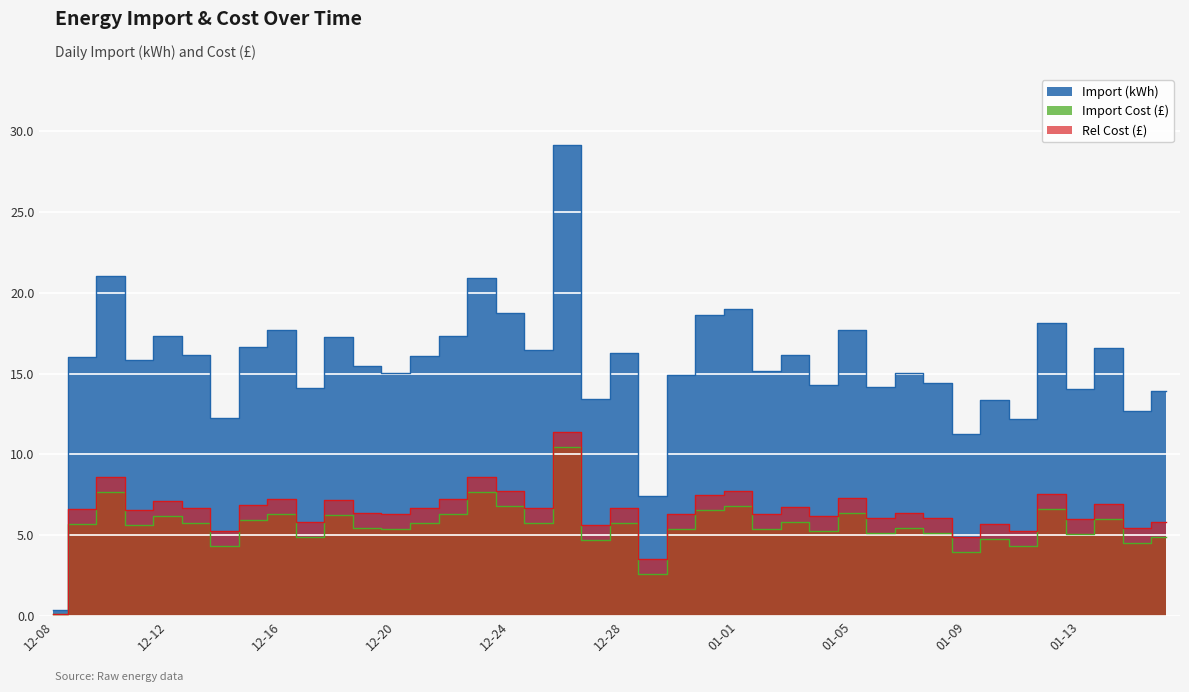

Which category has the highest value in the Rel Cost series?

2022-12-26